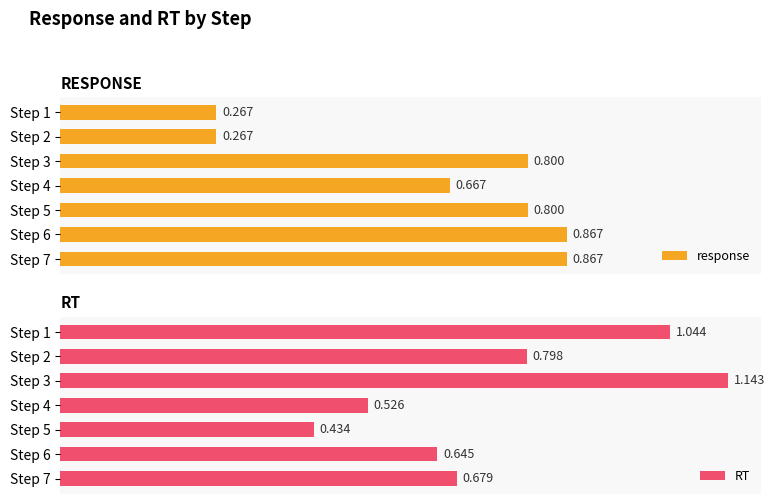

What position from the right is 0.4?

5